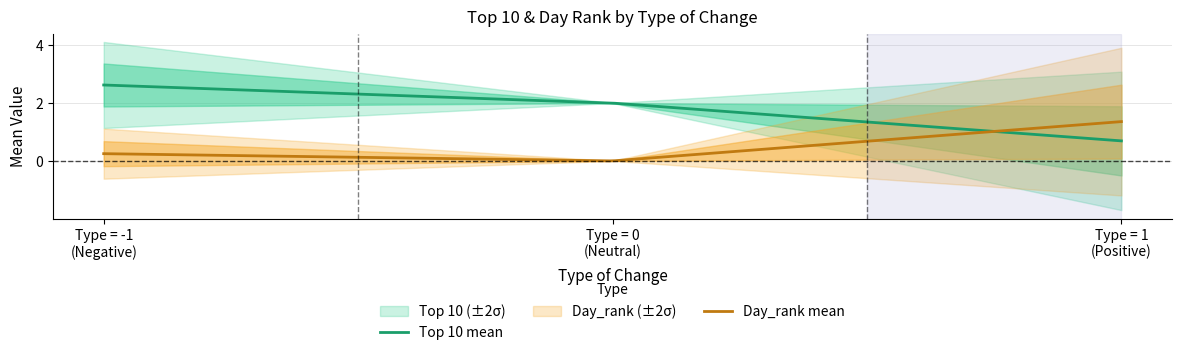

How many lines are shown in the chart?

6